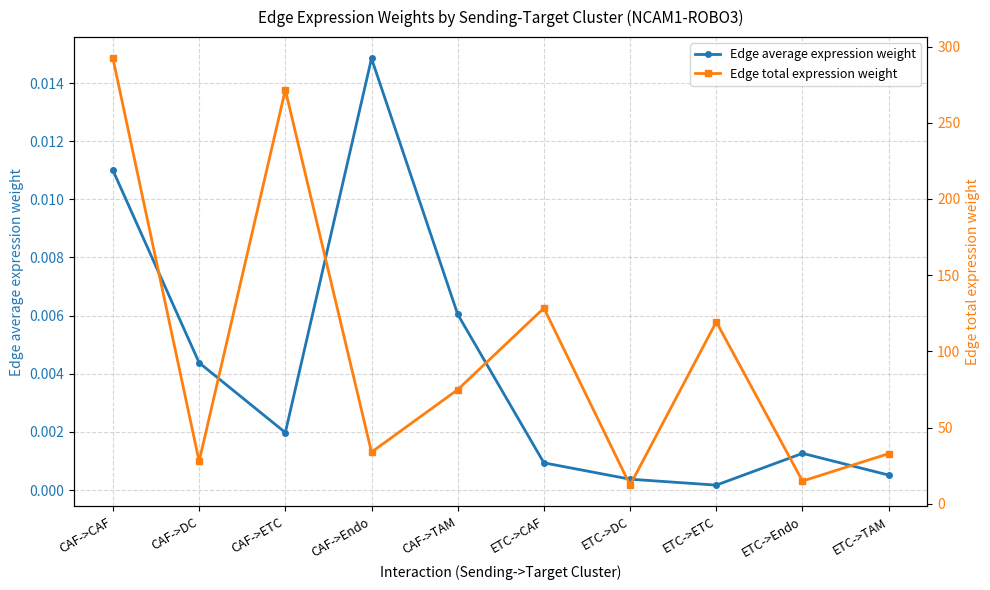

Reading left to right, list all the values displayed in this chart.

Edge average expression weight: 0.0	0.0	0.0	0.0	0.0	0.0	0.0	0.0	0.0	0.0
Edge total expression weight: 292.2	27.8	271.6	33.9	74.9	128.4	12.2	119.4	14.9	32.9